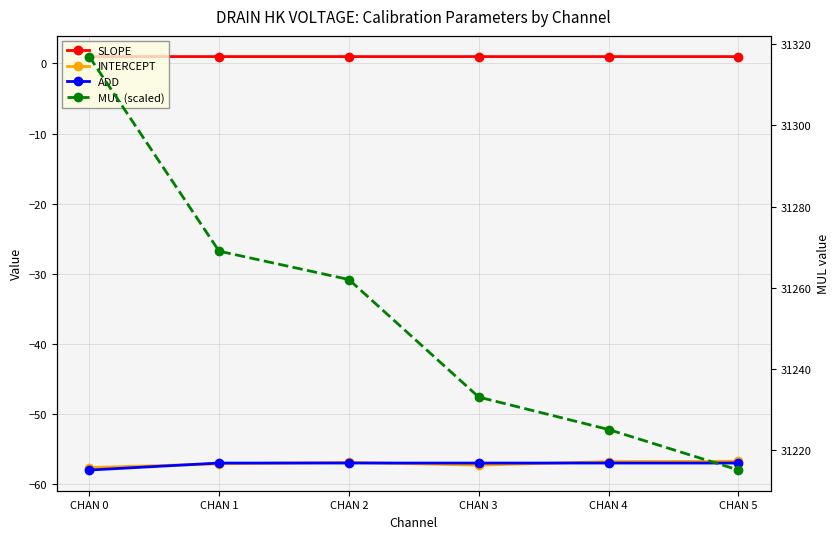

What is the value of the SLOPE point at the 2nd from the left?

1.0